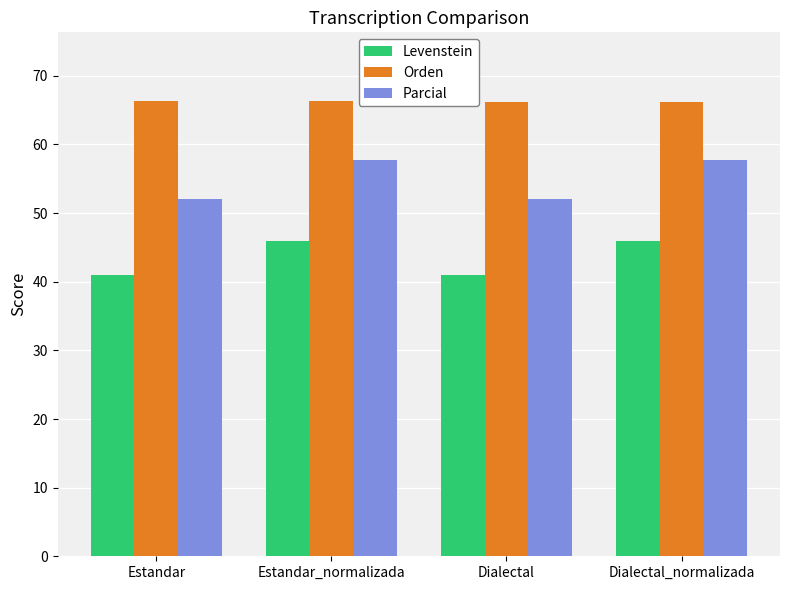

What is the label of the 3rd bar from the left?

Dialectal